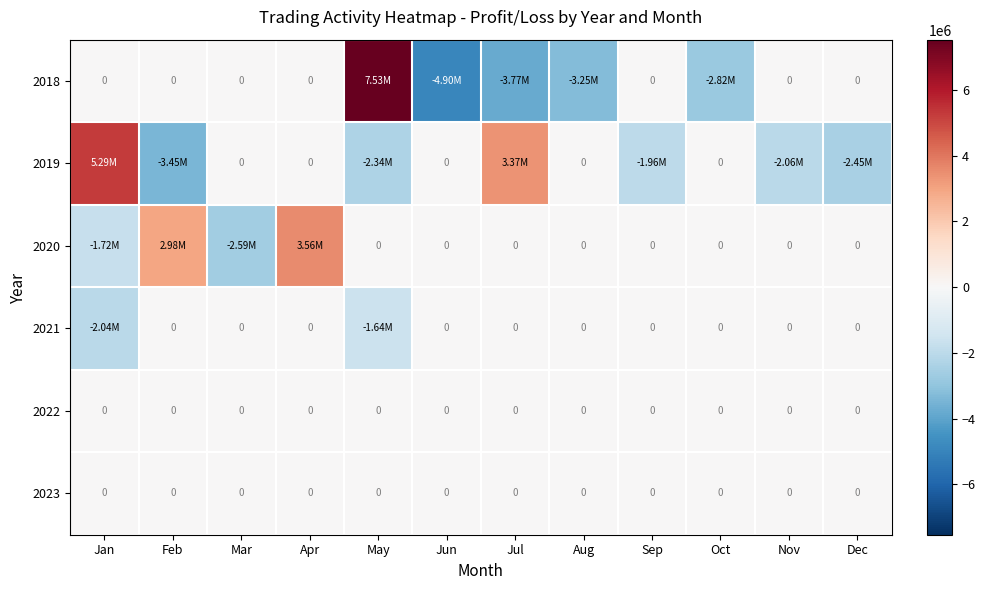

What is the maximum value for 2019?

5287305.5